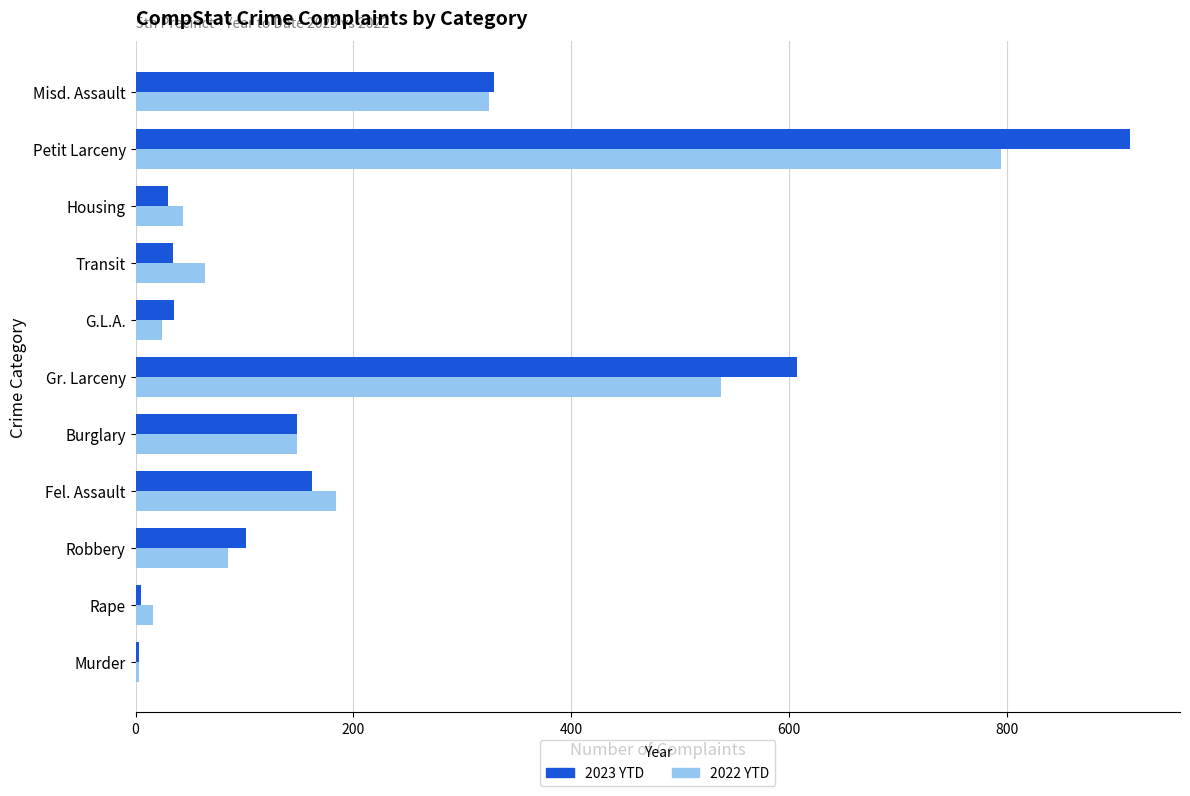

What is the sum of all 2022 YTD values?

2223